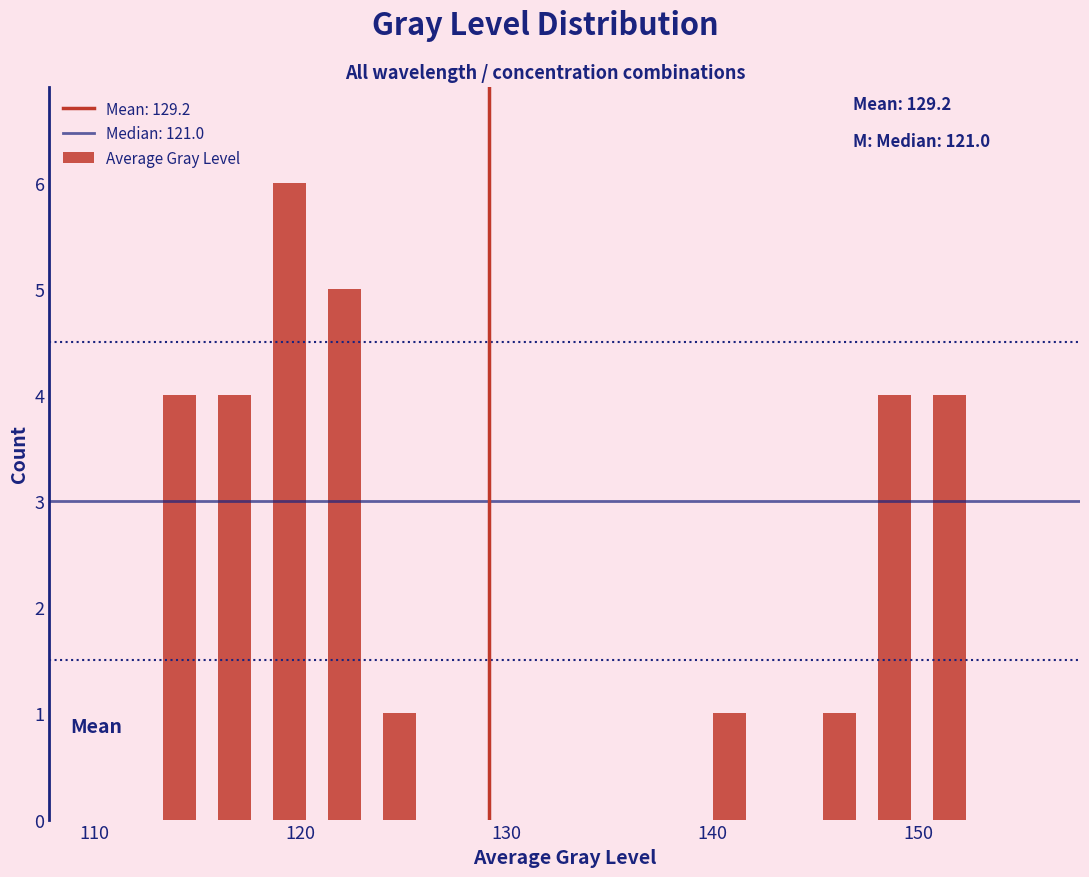

Around what value on the x-axis is the tallest bar? Give the approximate position of its centre, as read against the axis.

119